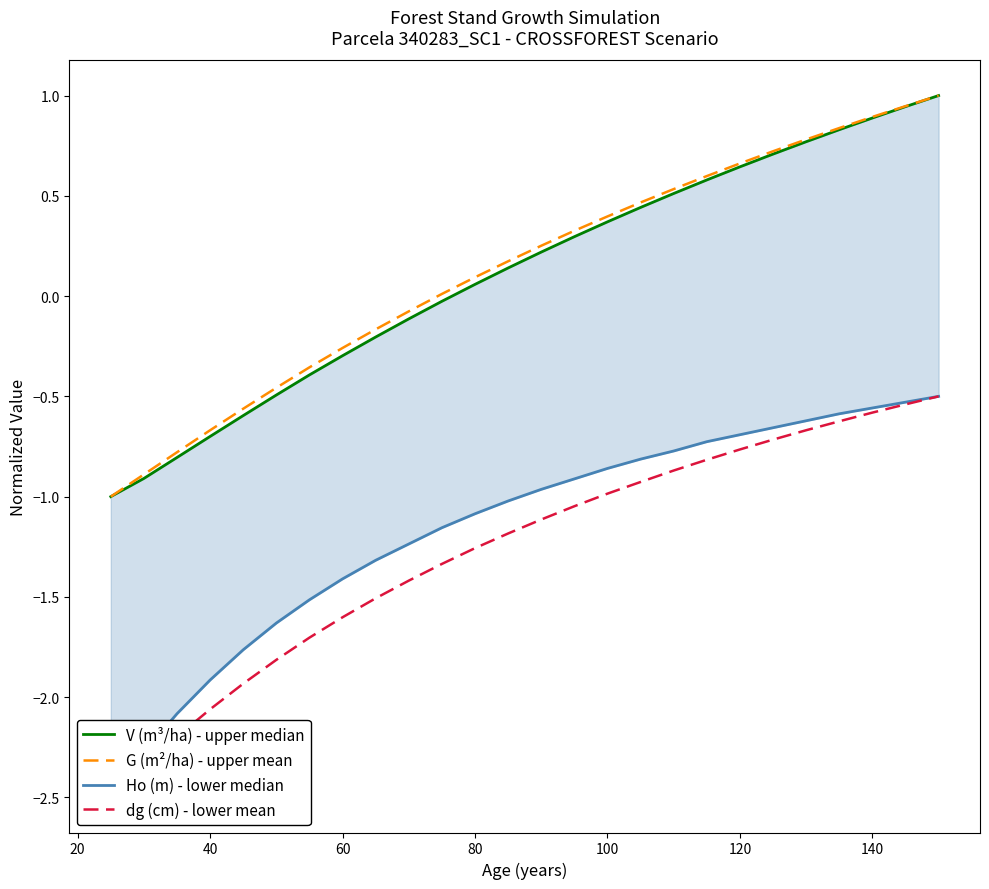

What is the maximum value for G (m²/ha) - upper mean?

1.0